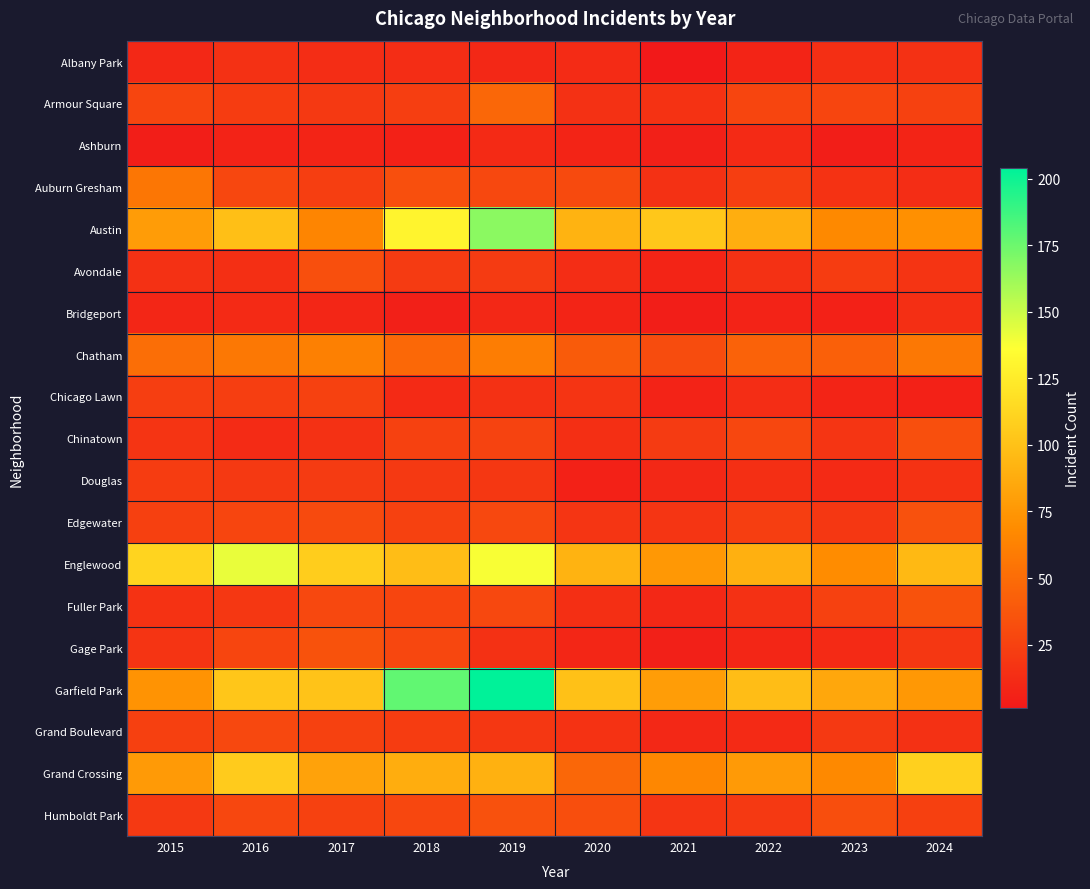

Which series has the widest spread of values?

Garfield Park